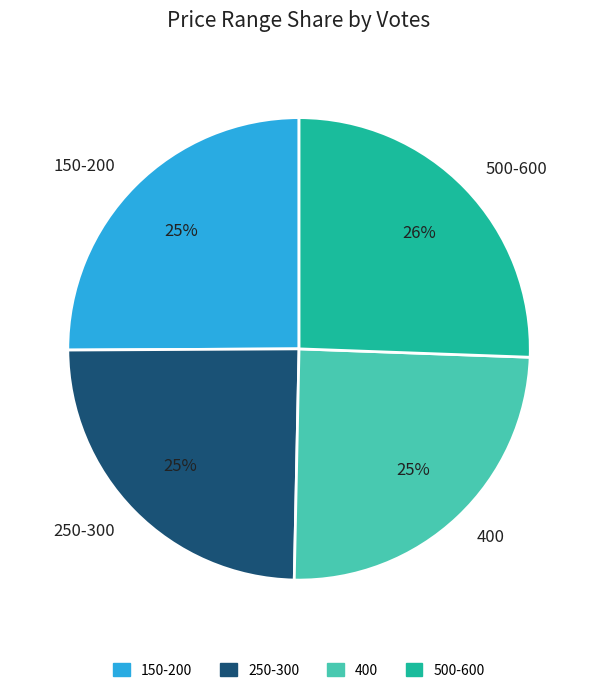

Is it true that 150-200 is 25% of the pie?

True